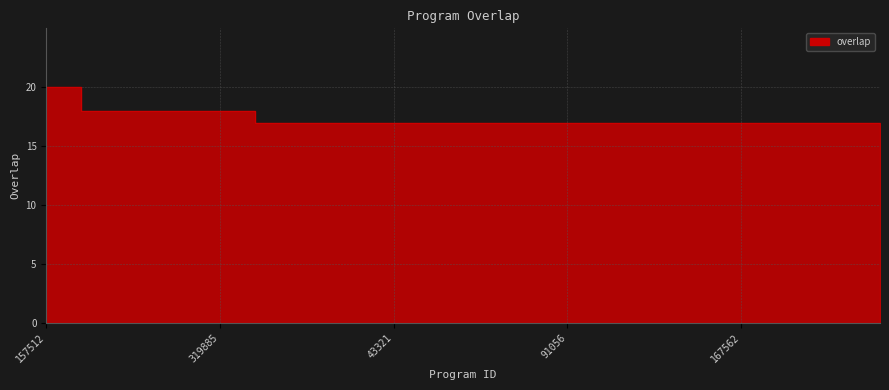

What is the label of the 13th point from the left?

54410